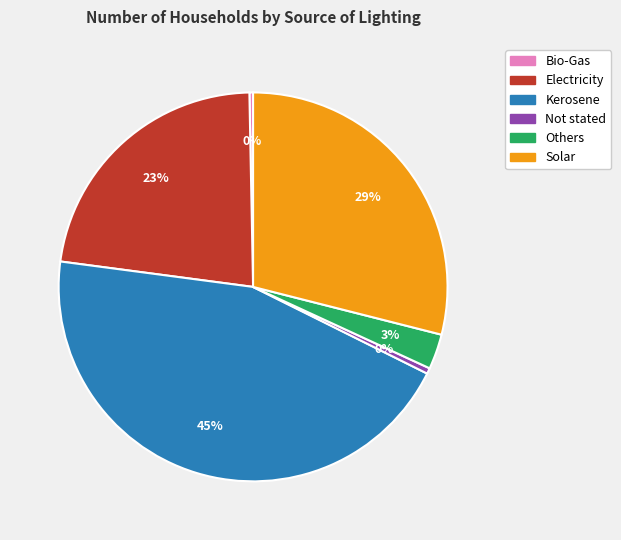

Is Not stated the majority of the pie?

No